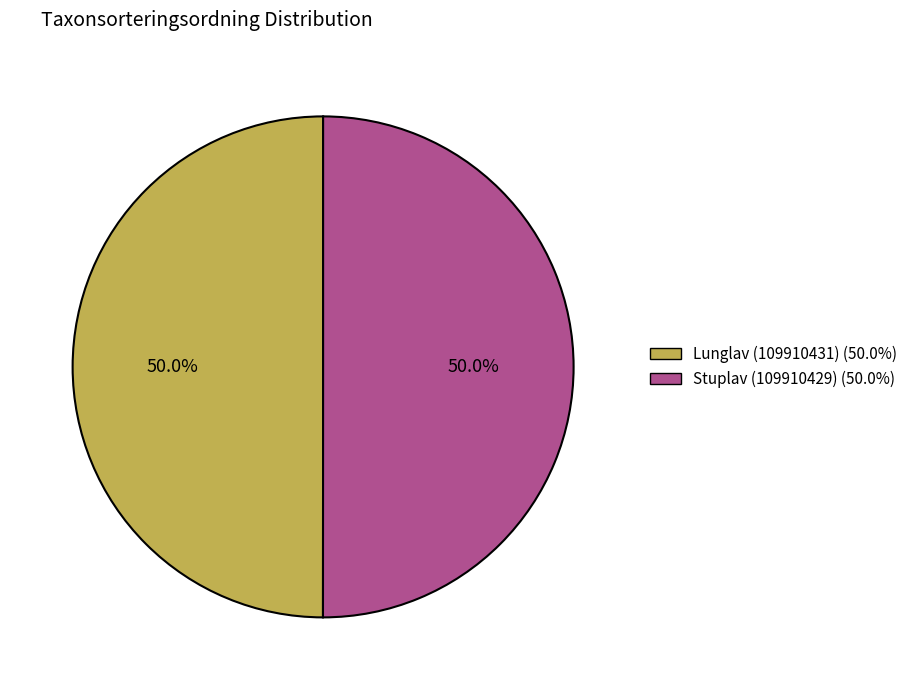

Approximately how many times larger is the value at Lunglav (109910431) (50.0%) compared to Stuplav (109910429) (50.0%)?

1.0